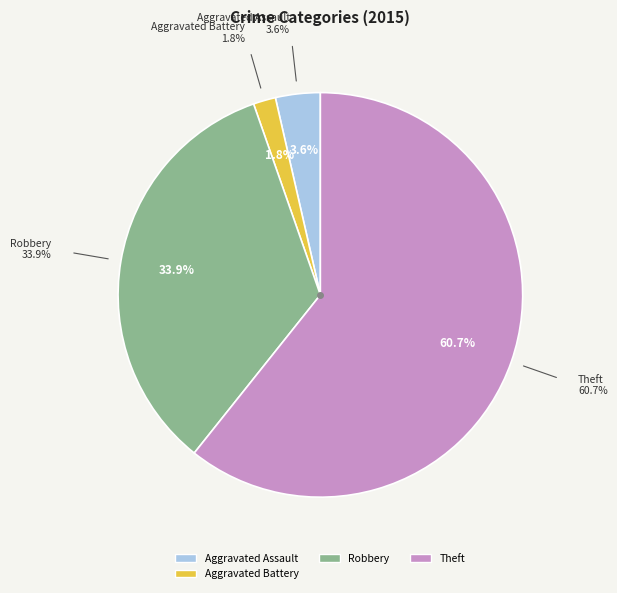

Is there a majority slice in this chart?

Yes